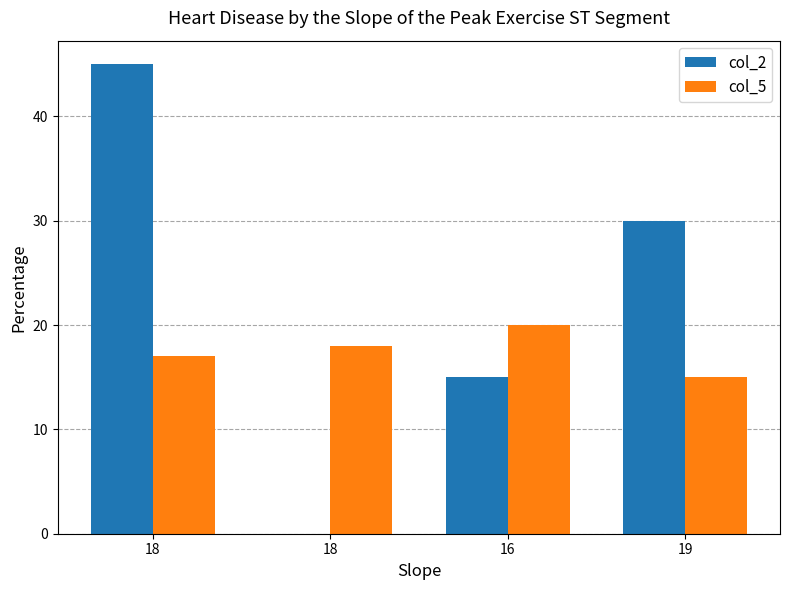

Which series has the largest range (max minus min)?

col_2